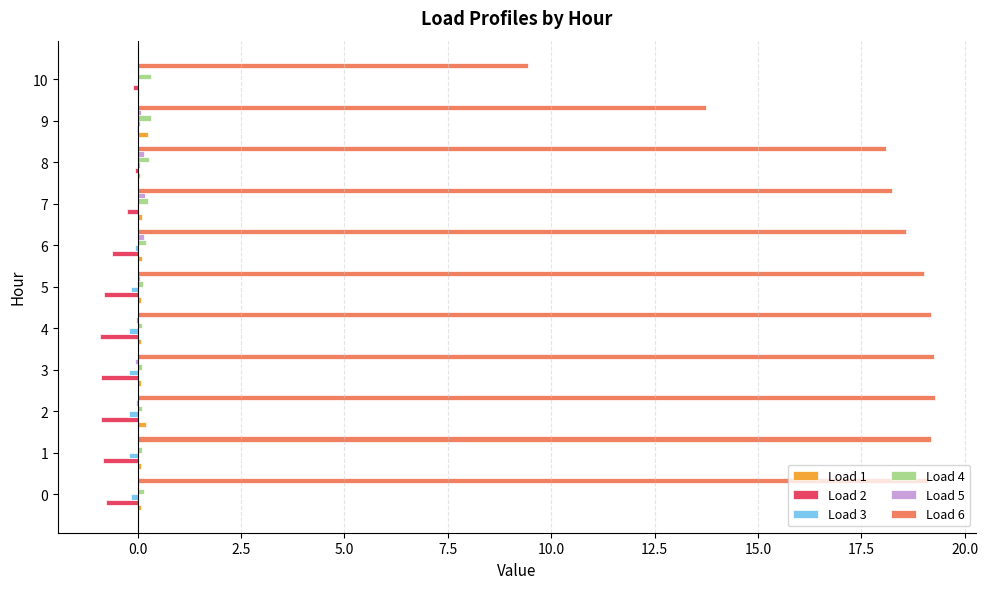

Which series has the largest total across all categories?

Load 6